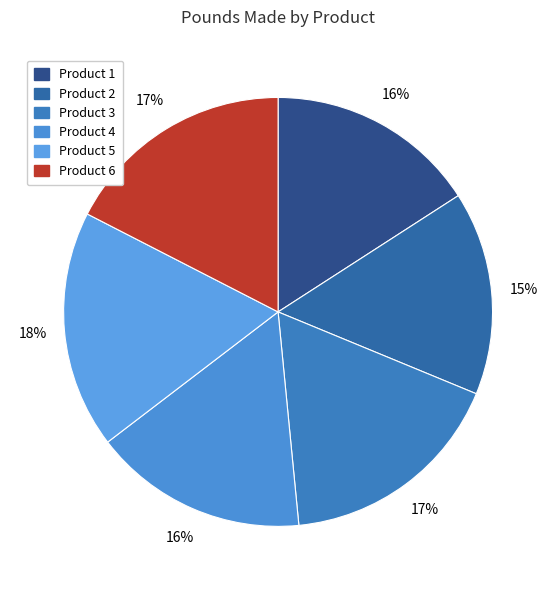

To the nearest percent, what percentage of the pie is Product 1?

16%